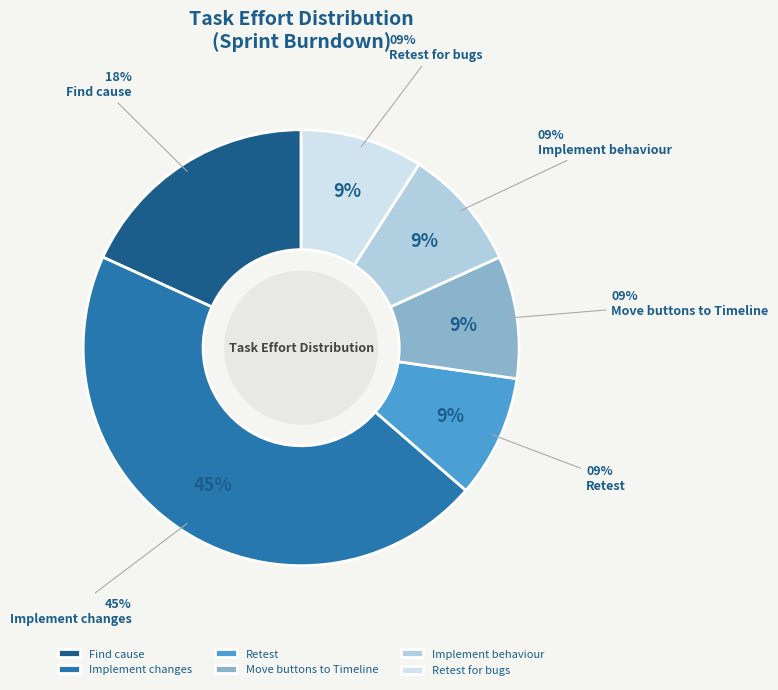

Is it true that Move buttons to Timeline is 1% of the pie?

False